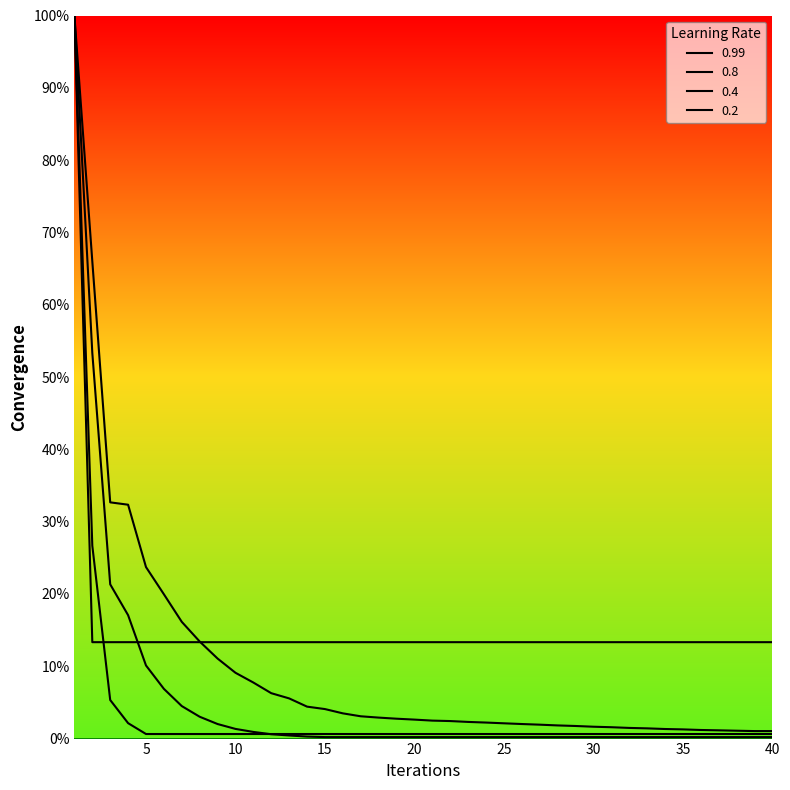

True or false: 0.4 and 0.99 intersect in this chart.

False